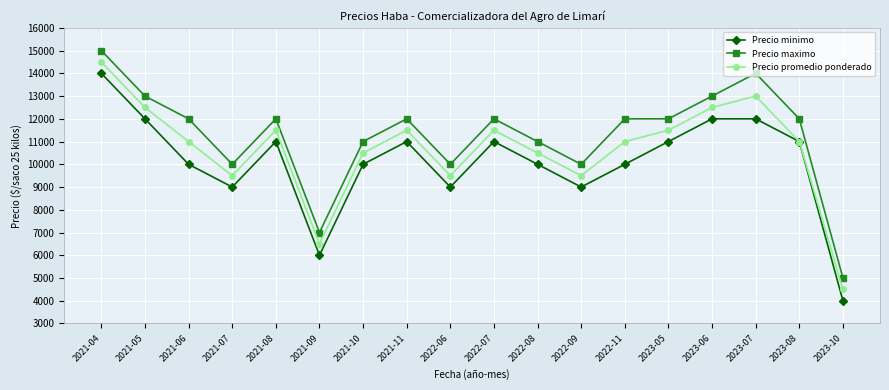

What is the value of the Precio minimo point at the 5th from the left?

11000